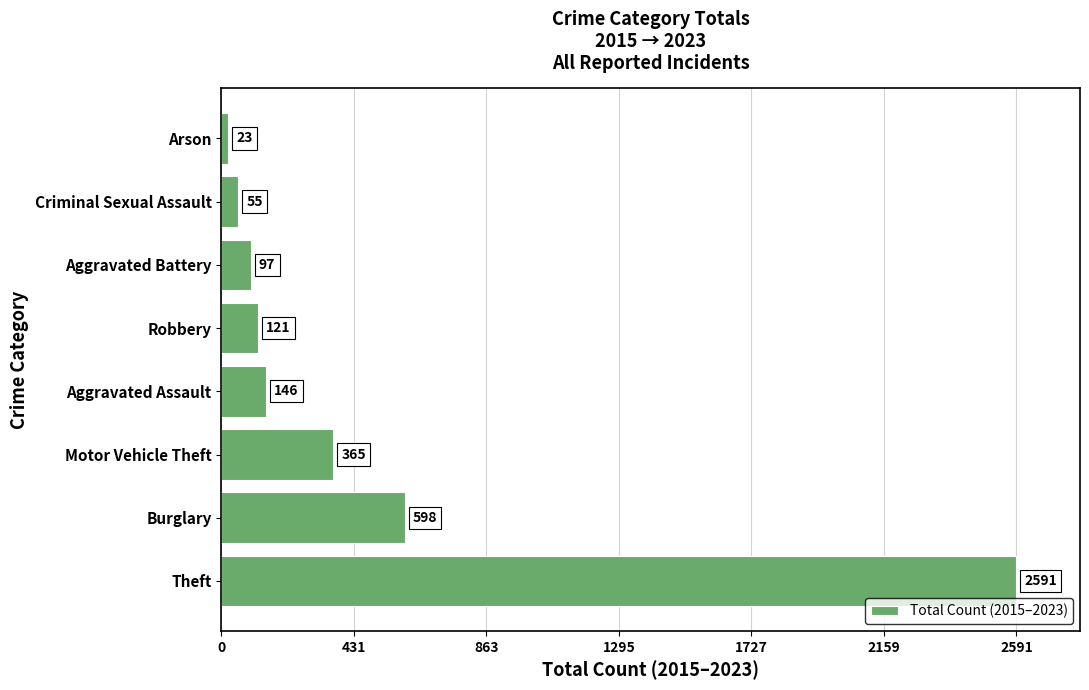

Does the chart contain stacked bars?

No